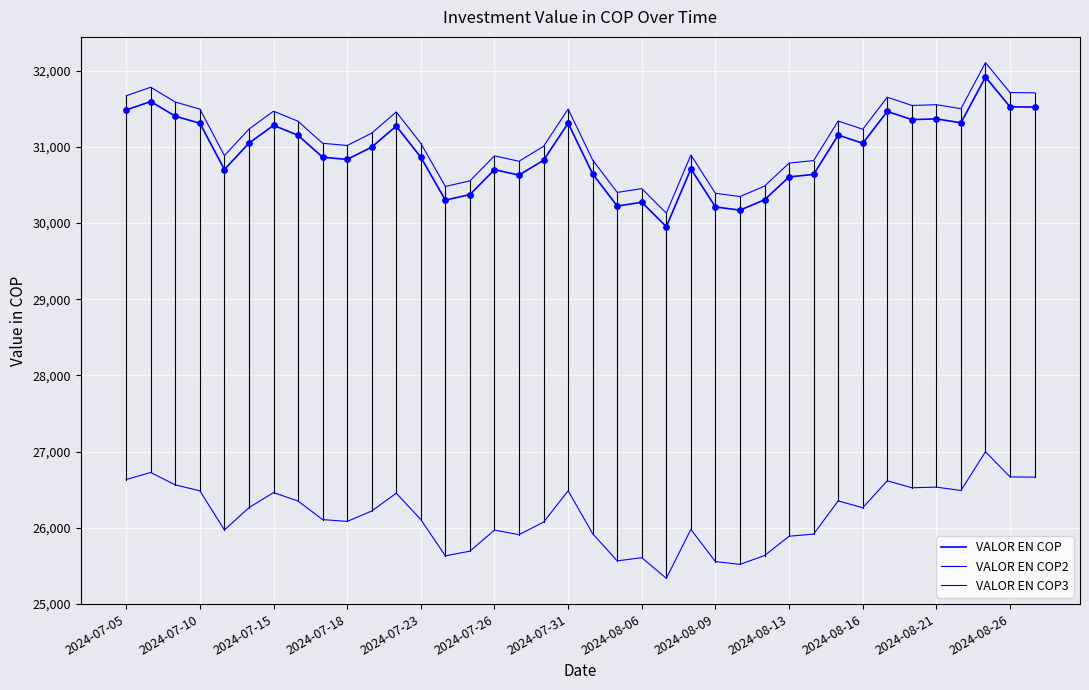

How many lines are shown in the chart?

3